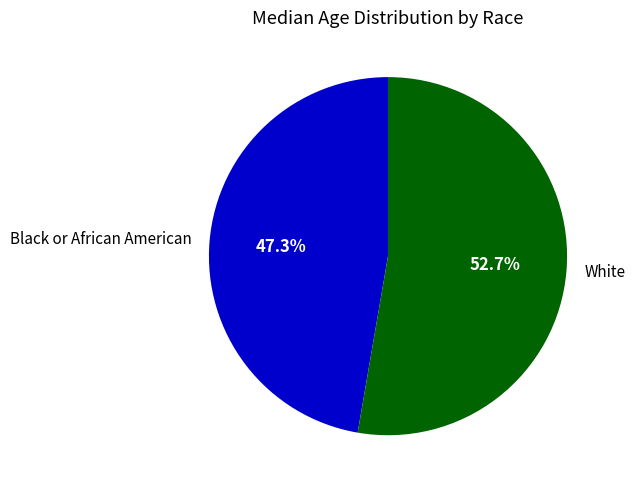

Is there any slice that represents more than half of the pie?

Yes